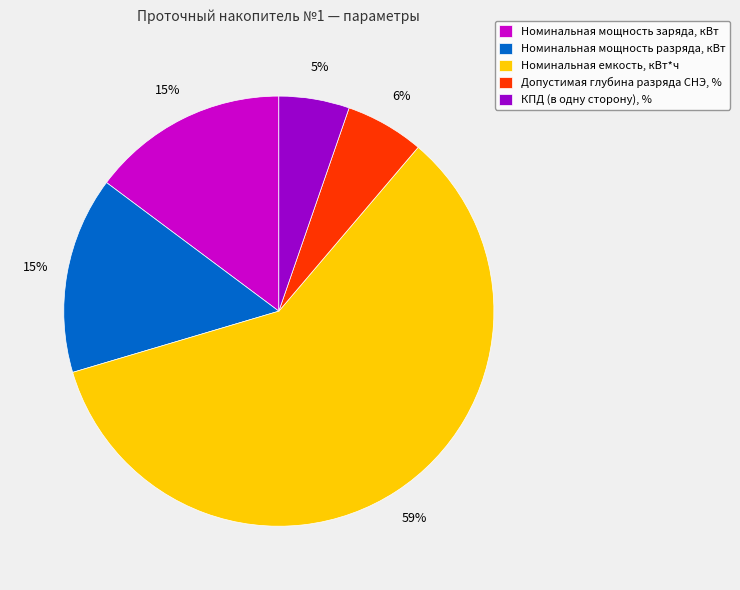

How many slices are in this pie chart?

5